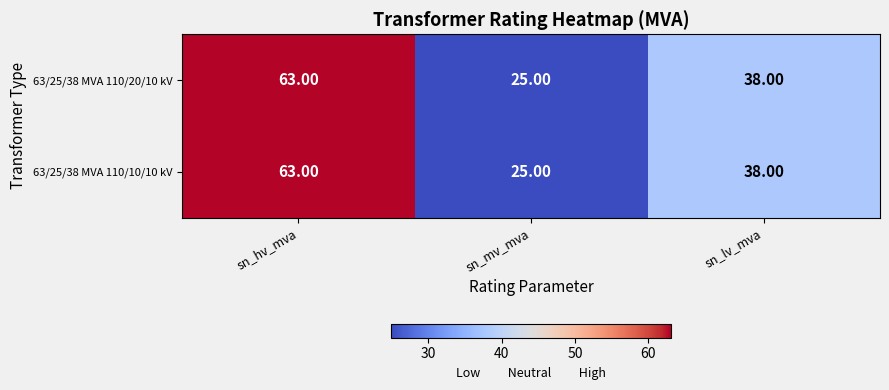

Where does the 63/25/38 MVA 110/10/10 kV series first go above 38?

sn_hv_mva